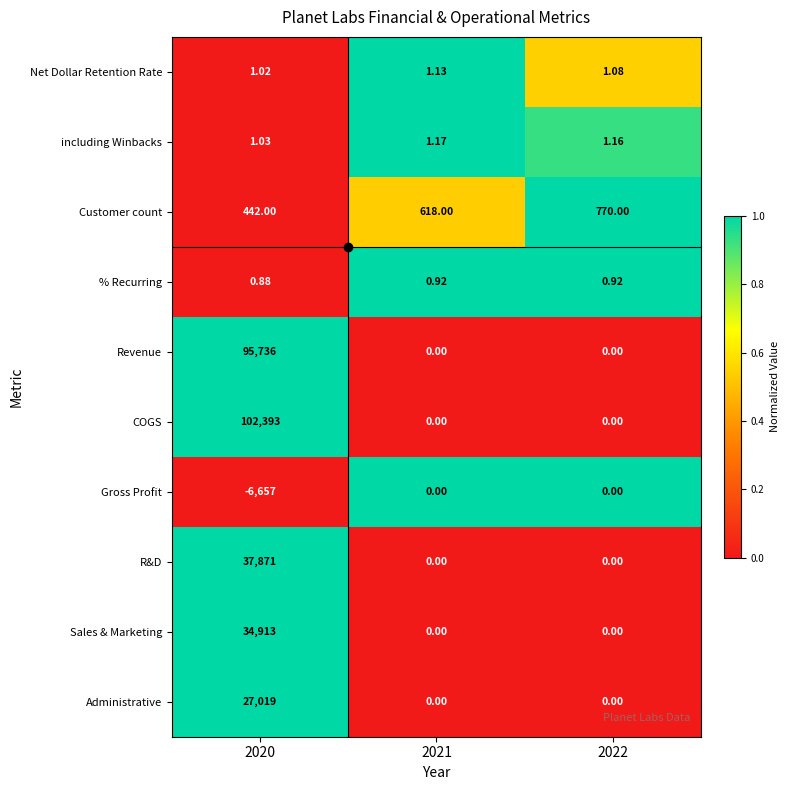

Rank the series at 2020 from highest to lowest value.

COGS, Revenue, R&D, Sales & Marketing, Administrative, Customer count, including Winbacks, Net Dollar Retention Rate, % Recurring, Gross Profit